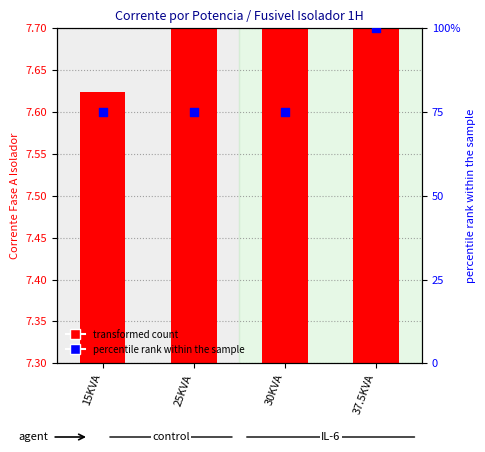

Which series has the largest total across all categories?

percentile rank within the sample